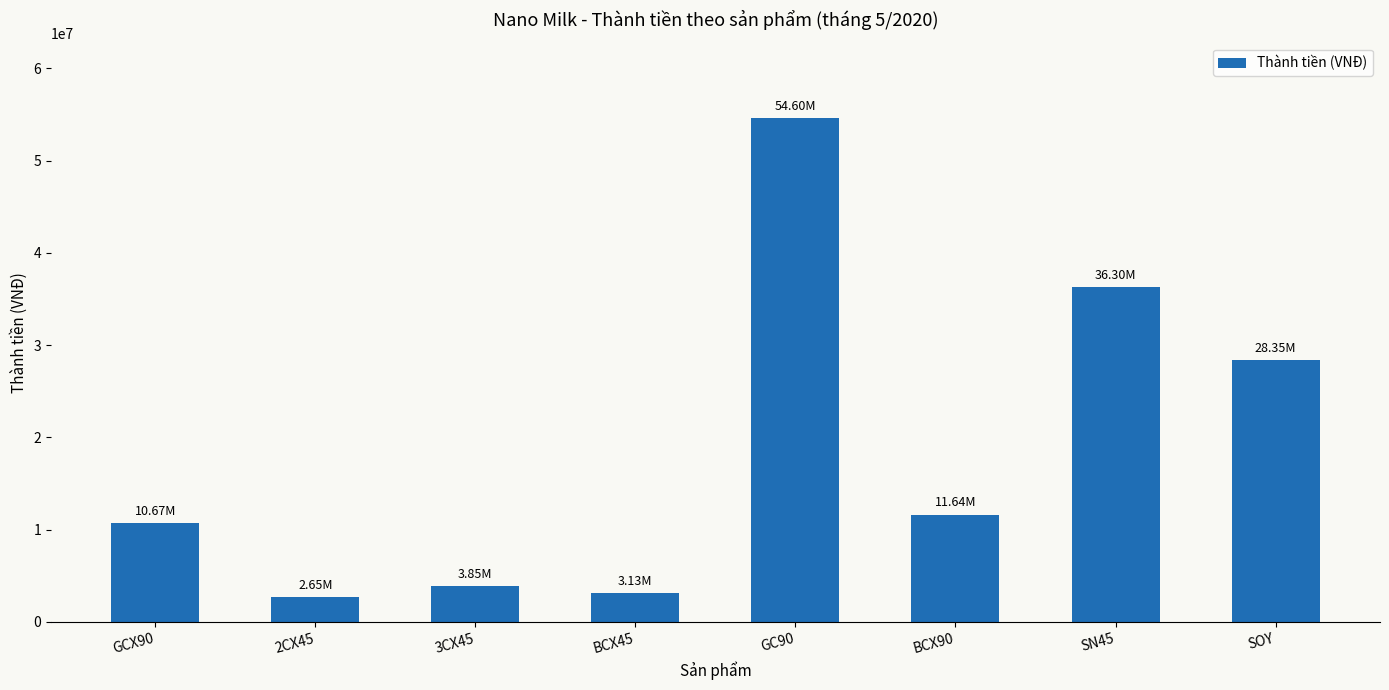

The chart shows a value of 3850000 at 3CX45. True or false?

True